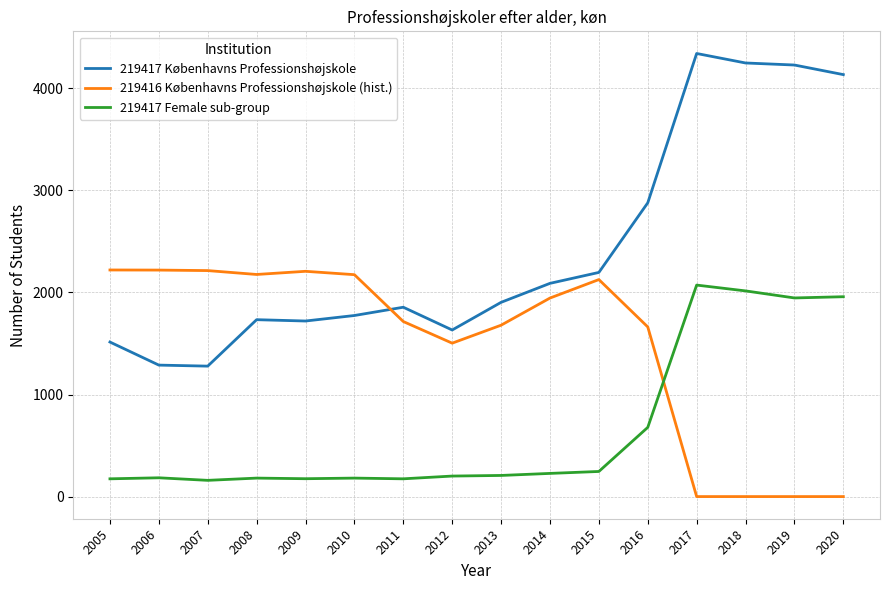

What is the minimum value for 219417 Københavns Professionshøjskole?

1278